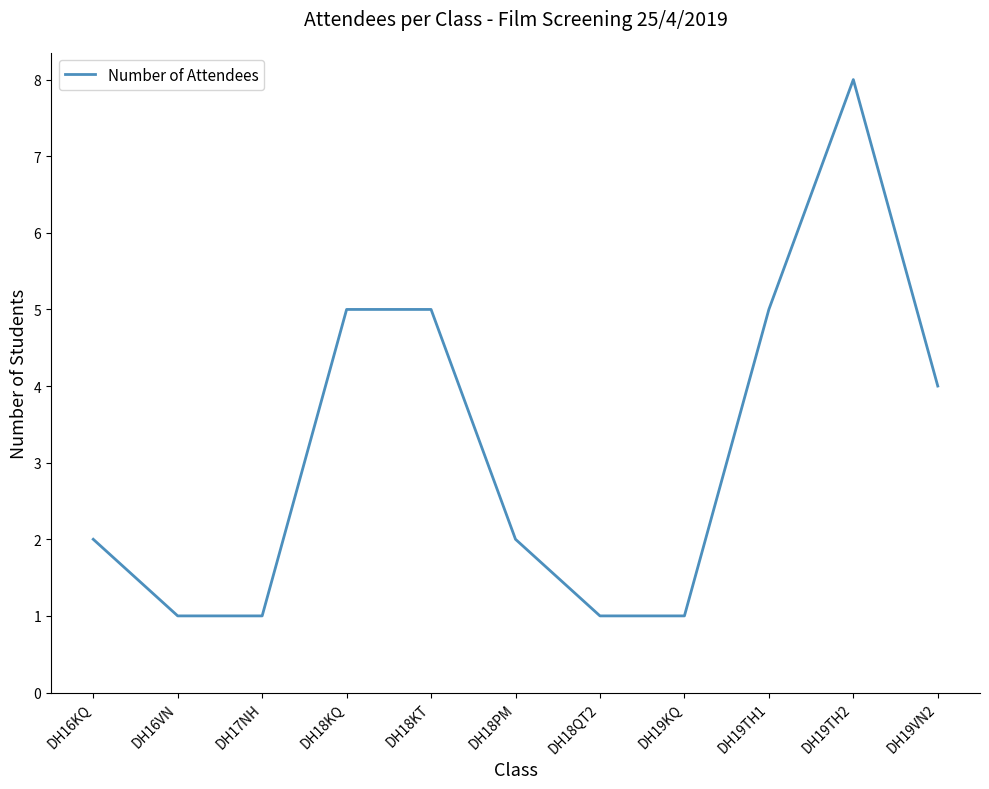

The chart shows a value of 1 at DH17NH. True or false?

True